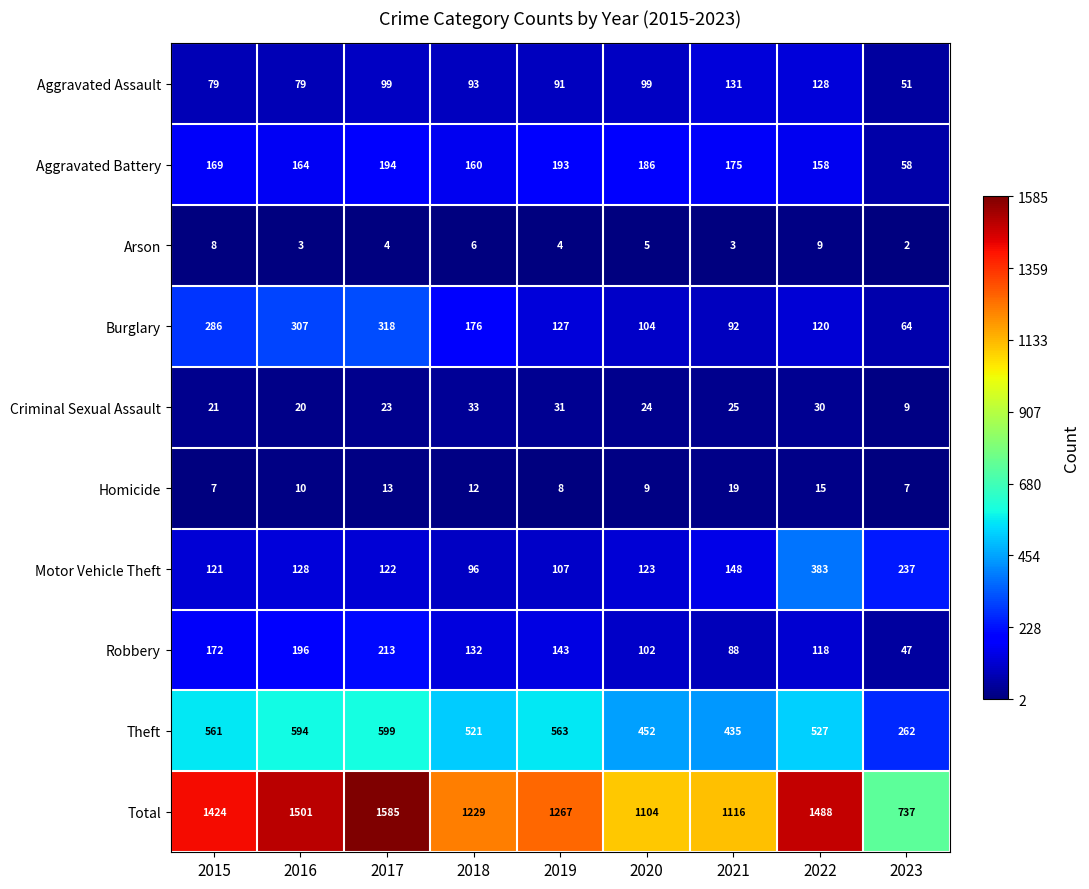

Rank the series by their maximum value, from lowest to highest.

Arson, Homicide, Criminal Sexual Assault, Aggravated Assault, Aggravated Battery, Robbery, Burglary, Motor Vehicle Theft, Theft, Total